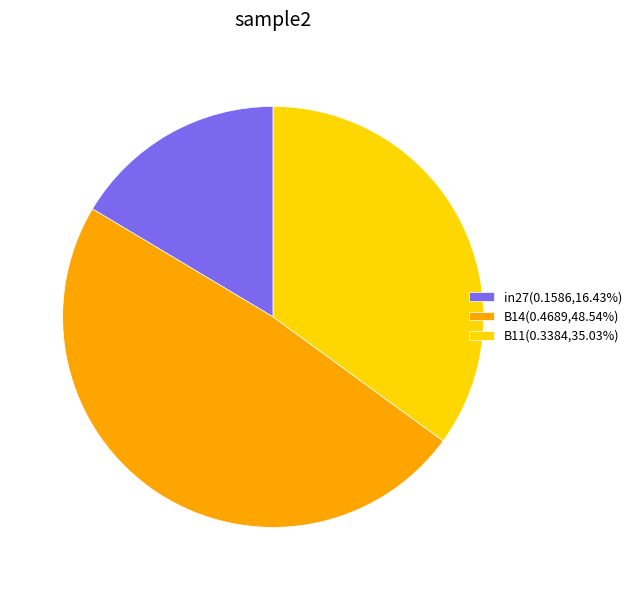

Rank the categories by value from lowest to highest.

in27, B11, B14